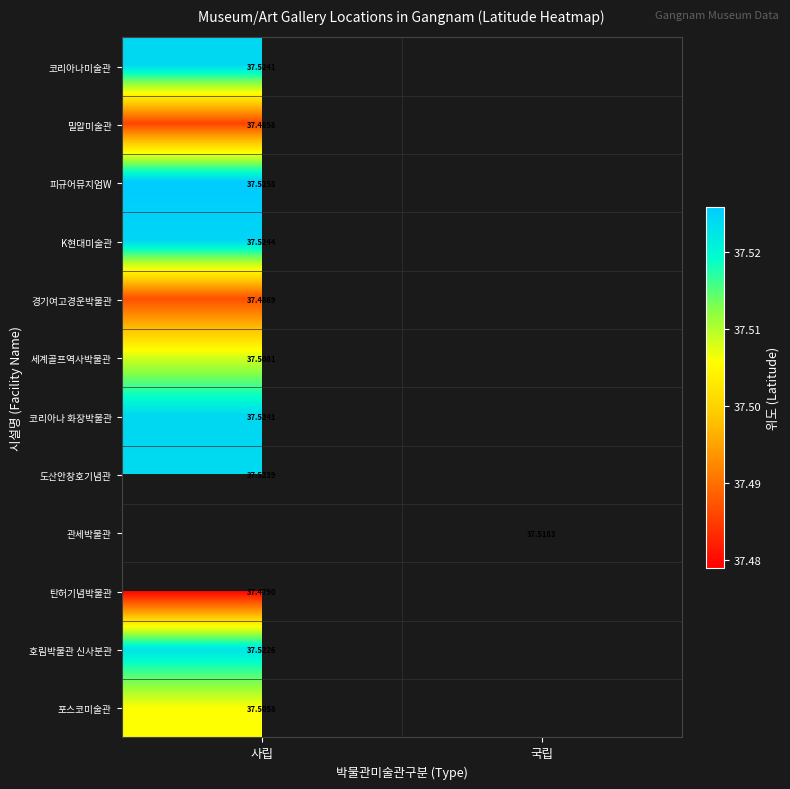

How many data points does each series have?

2